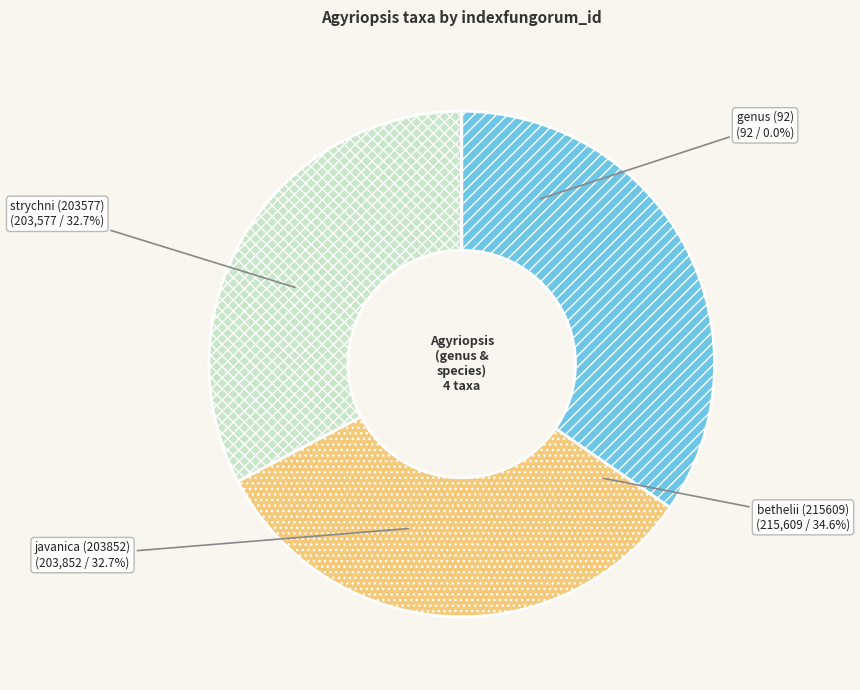

To the nearest percent, what portion does bethelii (215609) represent?

35%